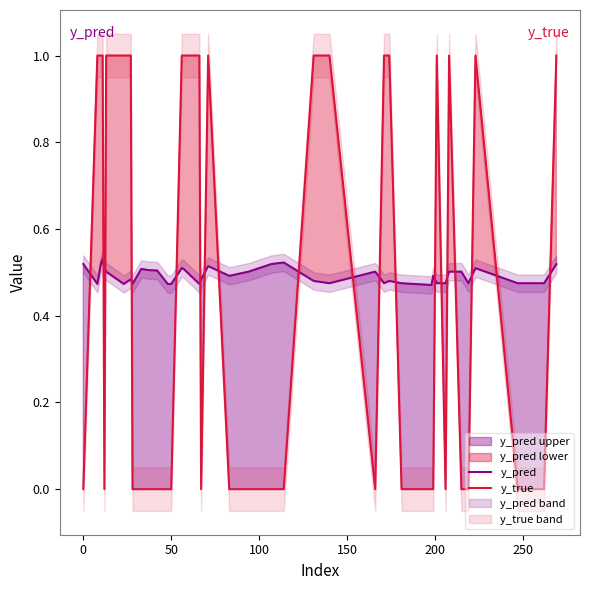

List the series in order of their peak value, highest first.

y_true, y_pred